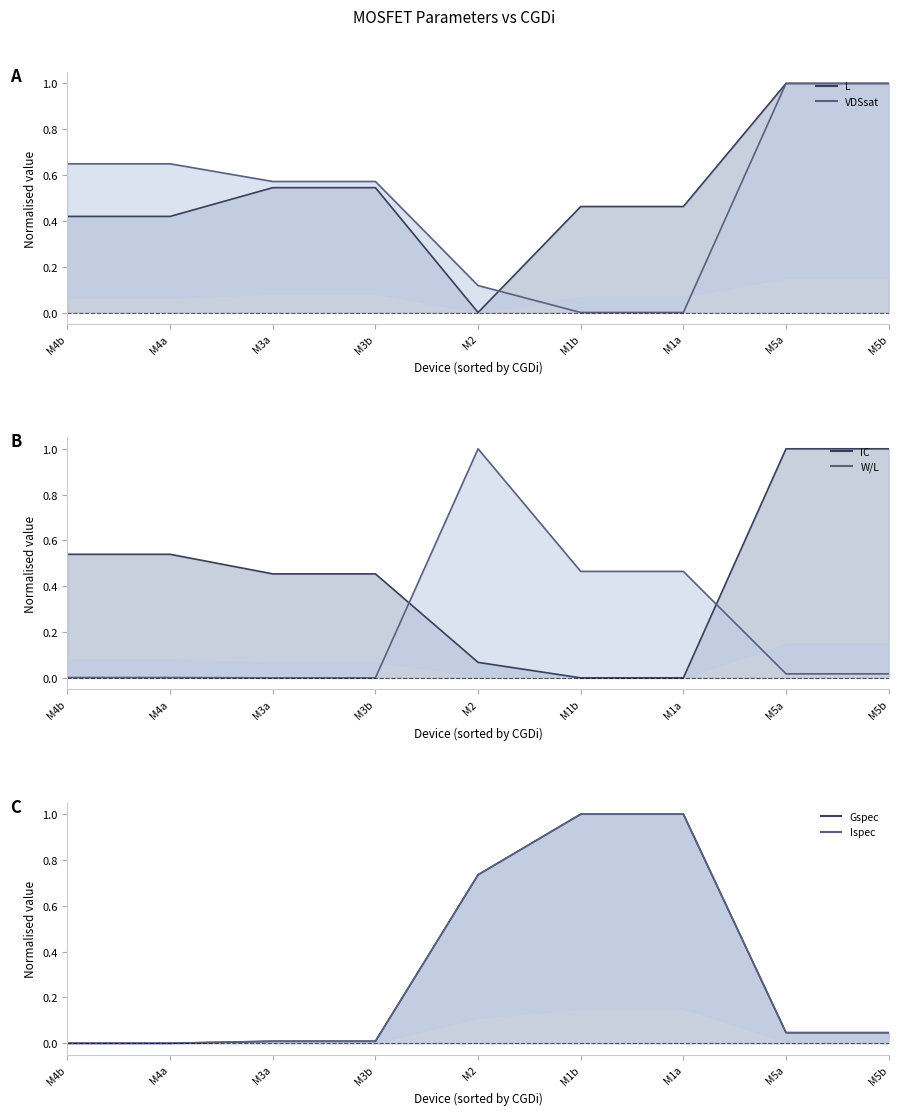

What is the average value of the L (line) series?

0.5